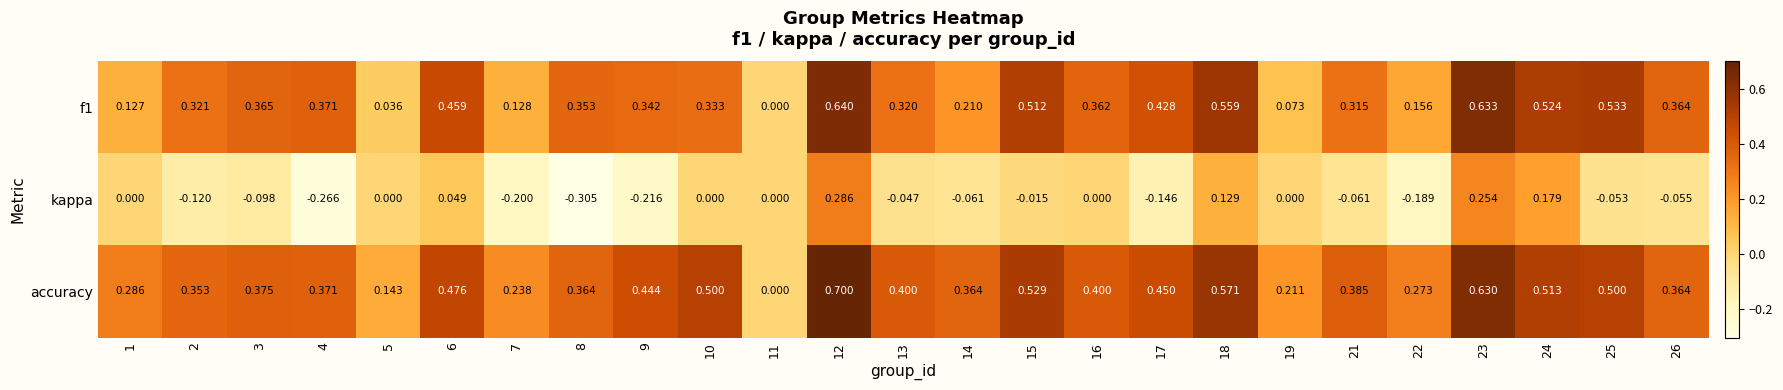

Between 1 and 2, which series saw the biggest shift?

f1